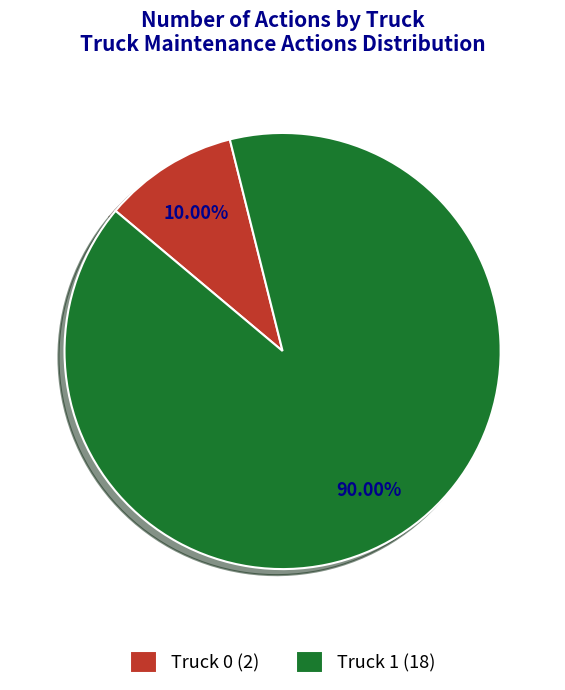

Does any single category account for the majority?

Yes